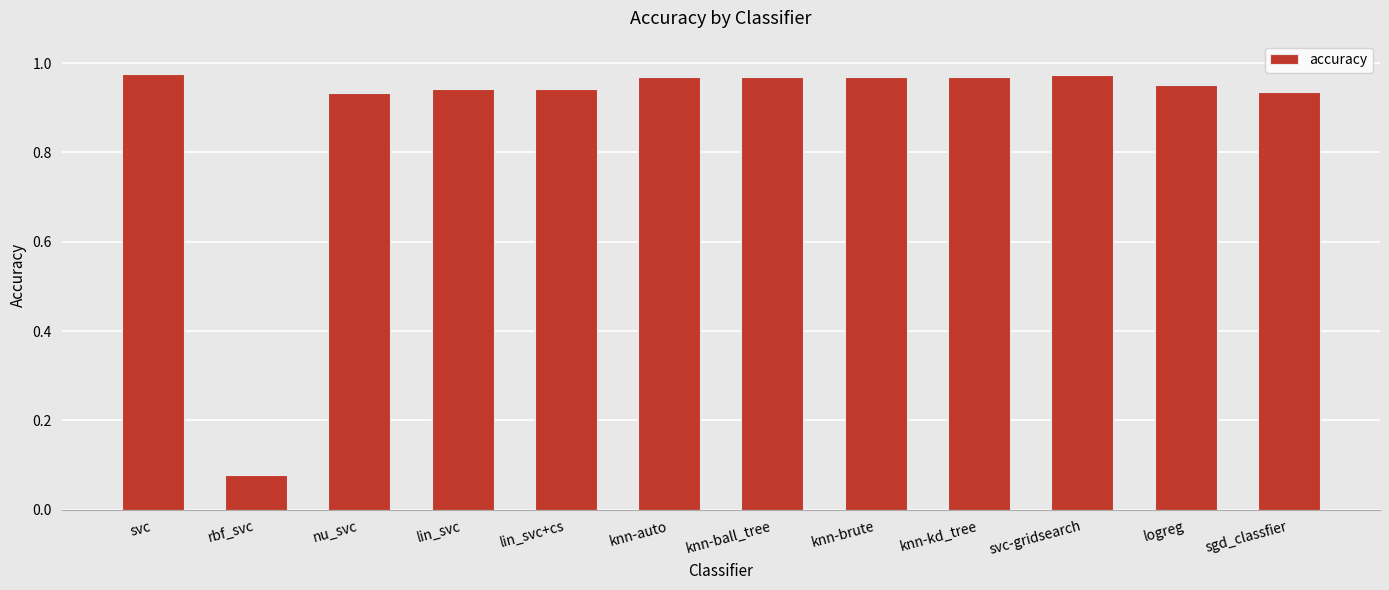

What is the label of the 8th bar from the right?

lin_svc+cs